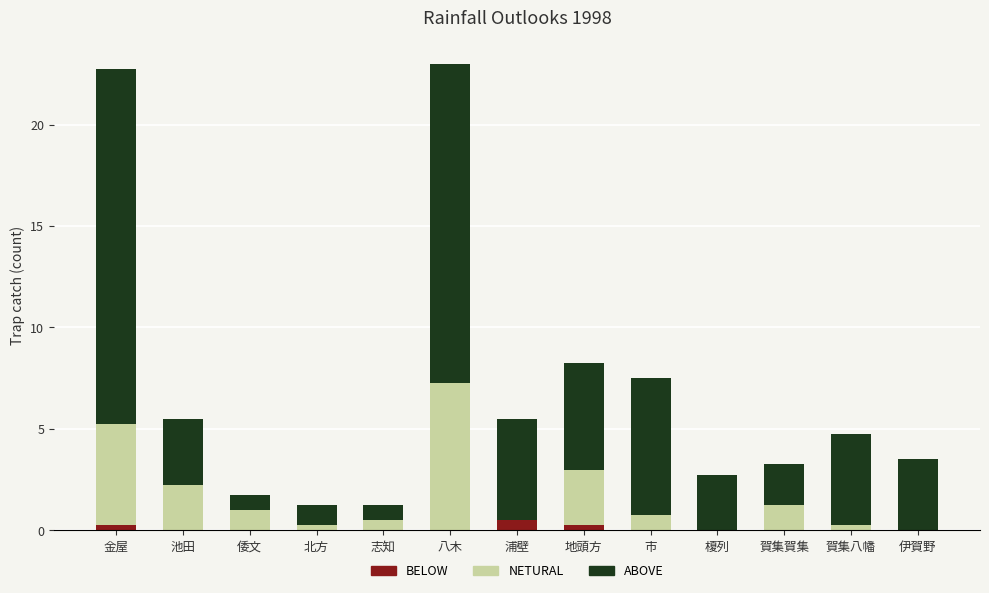

What is the total value across all series at 市?

7.5